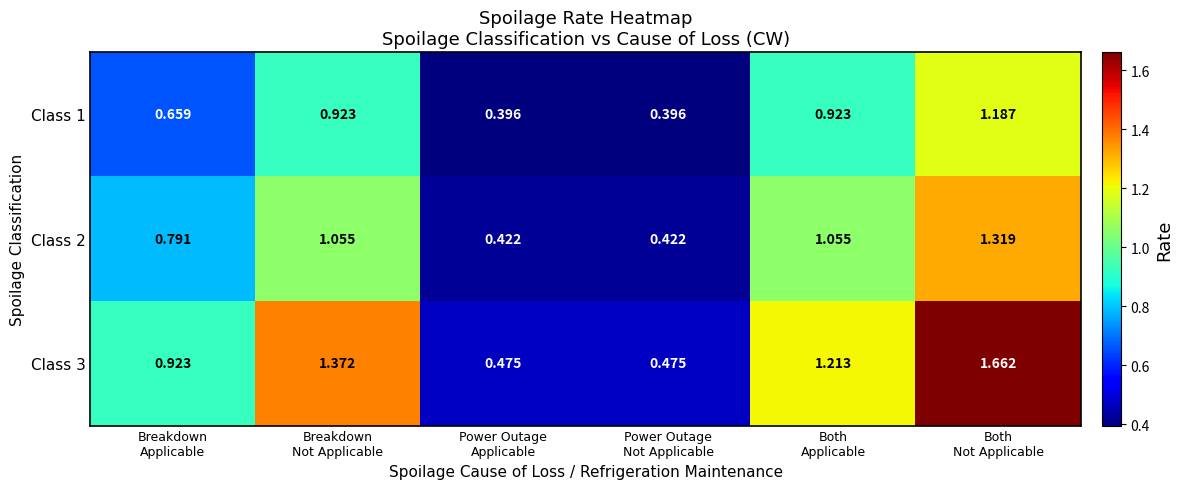

What is the difference between the highest and lowest values at Power Outage
Not Applicable?

0.1